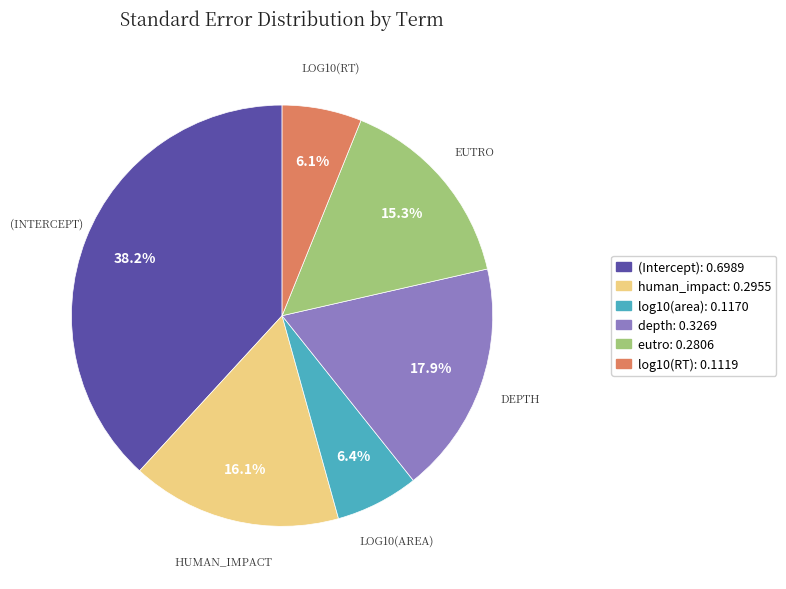

Does any single category account for the majority?

No